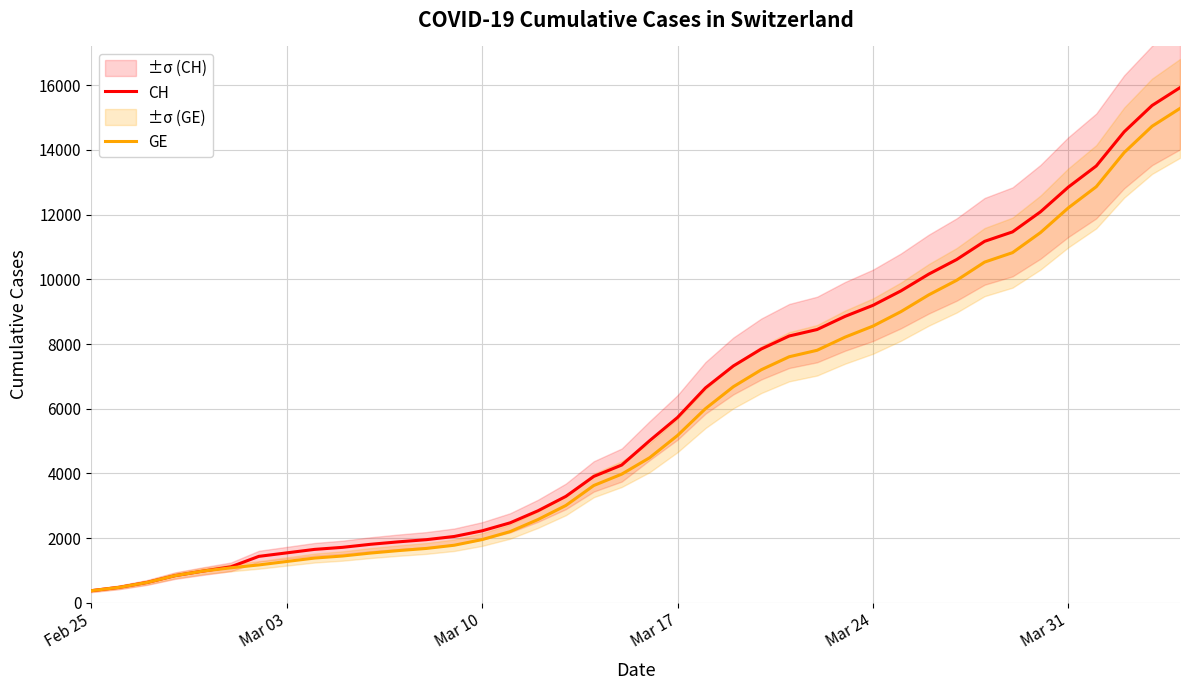

Reading right to left, transcribe all the data shown in this chart.

CH: 15926	15375	14561	13505	12852	12086	11467	11175	10613	10162	9642	9196	8855	8449	8249	7847	7323	6644	5731	5012	4259	3908	3291	2845	2472	2226	2051	1952	1885	1809	1715	1652	1544	1436	1113	981	840	630	479	375
GE: 15284	14733	13919	12863	12210	11444	10825	10533	9971	9520	9000	8554	8213	7807	7607	7205	6681	6002	5174	4485	3978	3627	3010	2574	2201	1955	1780	1681	1614	1538	1447	1384	1278	1171	1083	981	840	630	479	375